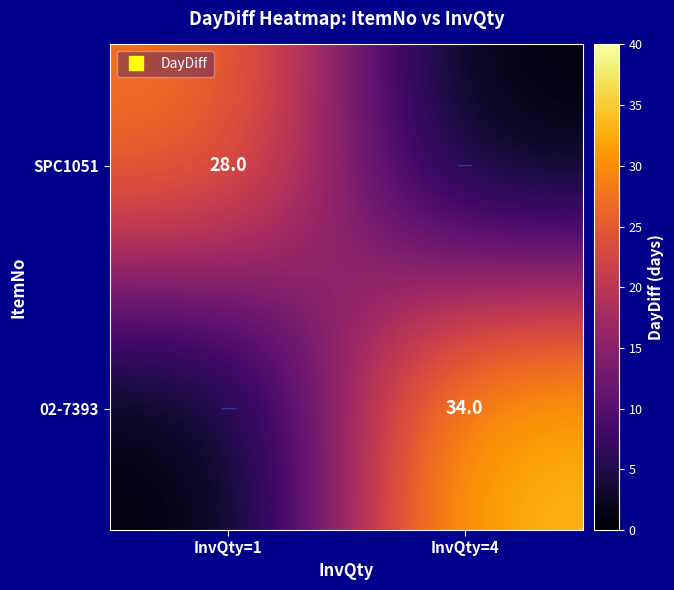

What is the sum of the SPC1051 values at InvQty=1 and InvQty=4?

28